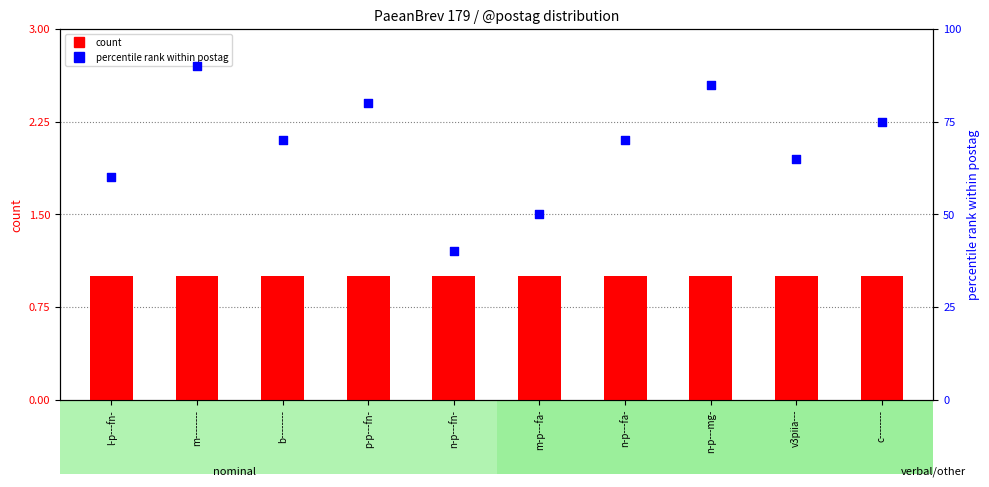

Which series reaches the minimum Y coordinate?

count